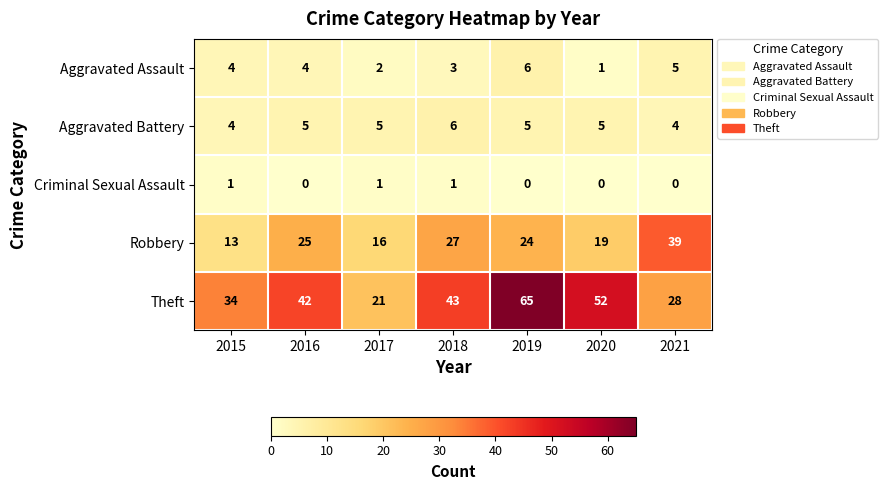

List the labels in order of Theft value, smallest first.

2017, 2021, 2015, 2016, 2018, 2020, 2019